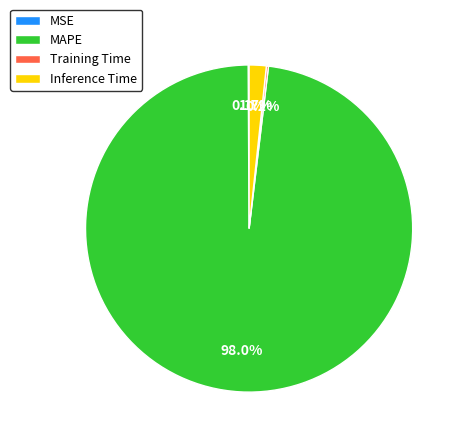

Which category accounts for the majority?

MAPE